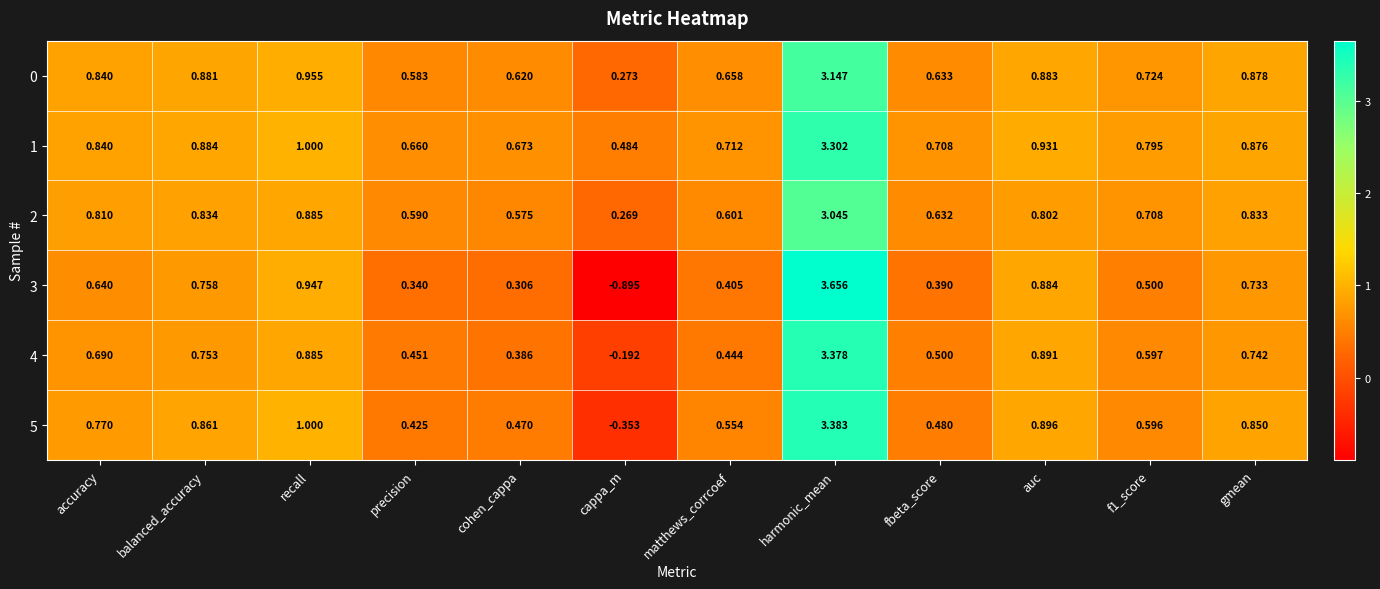

Which series changed the most between cohen_cappa and cappa_m?

3